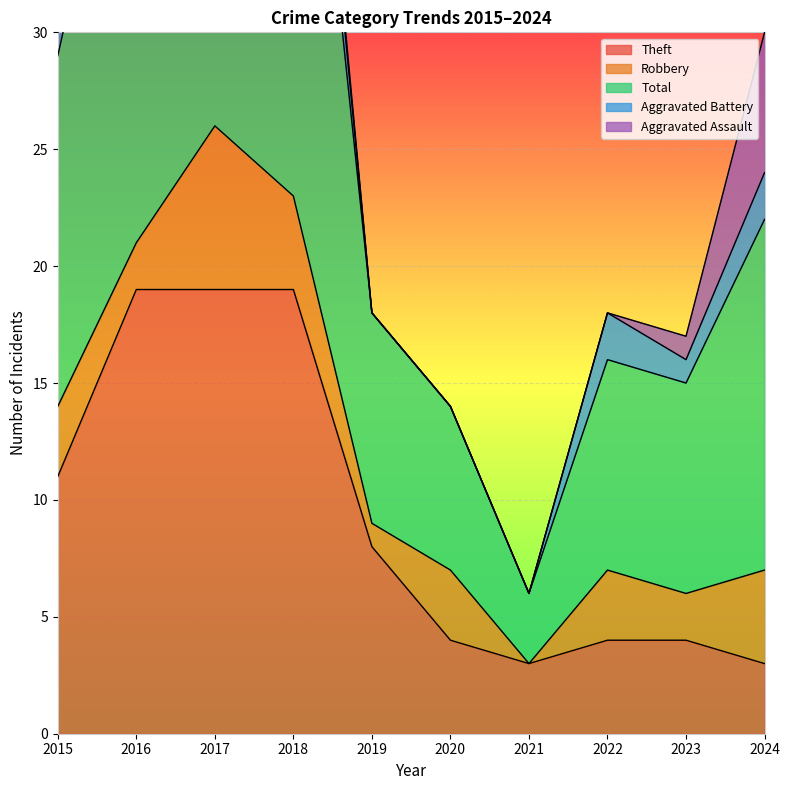

The value of Theft at 2022 is 4. True or false?

True